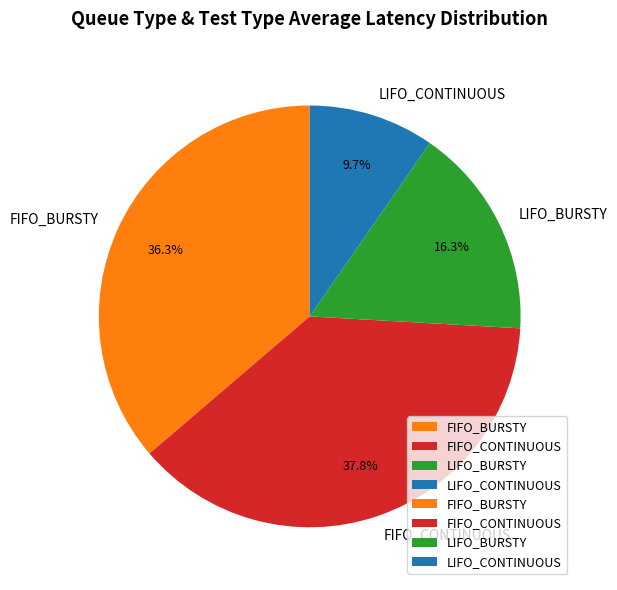

Does FIFO_CONTINUOUS account for over 50% of the chart?

No